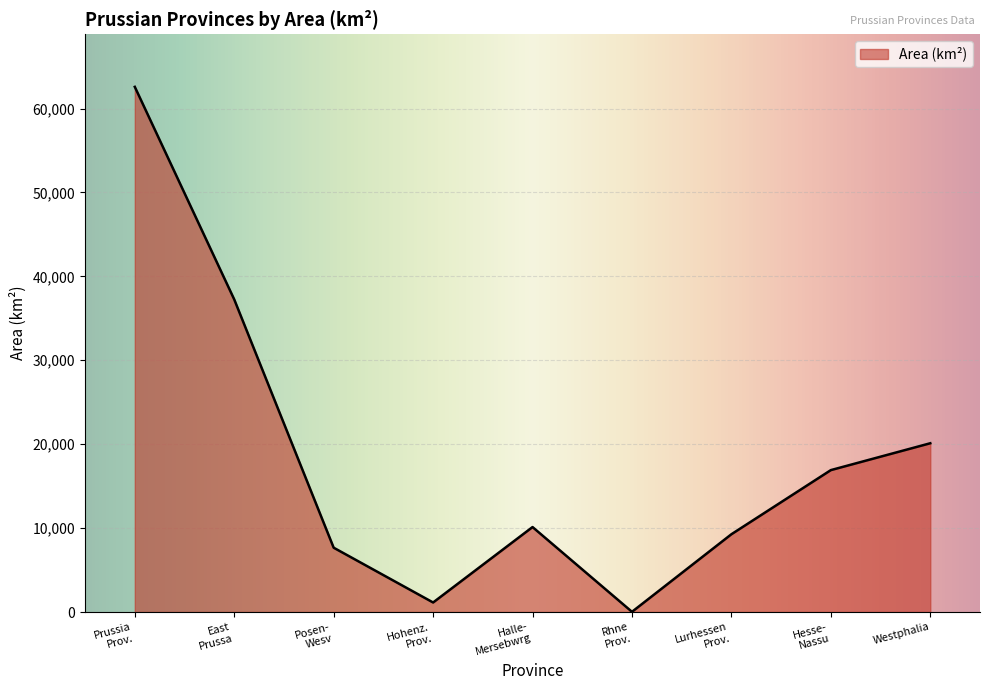

What is the difference between the maximum and minimum values?

62566.1